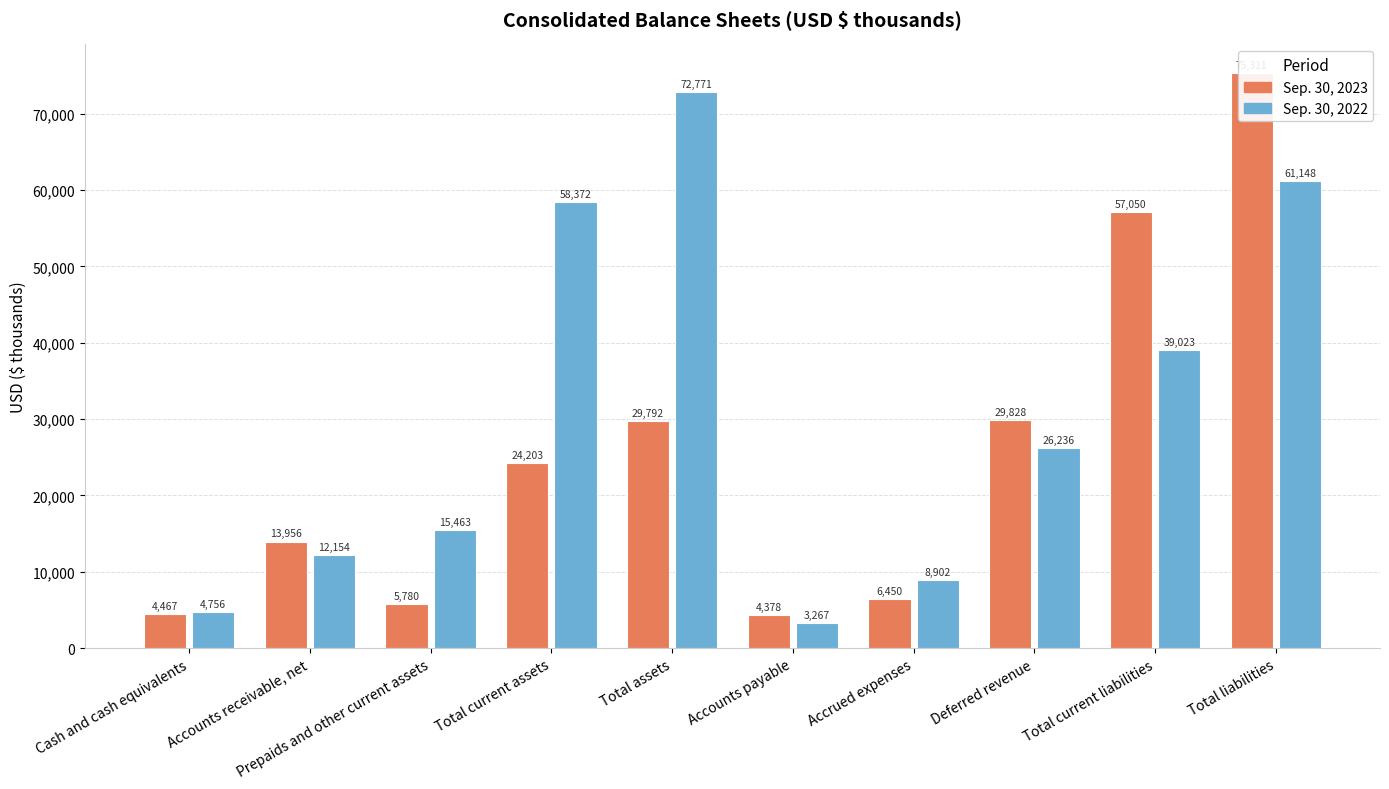

What is the average value of the Sep. 30, 2023 series?

25122